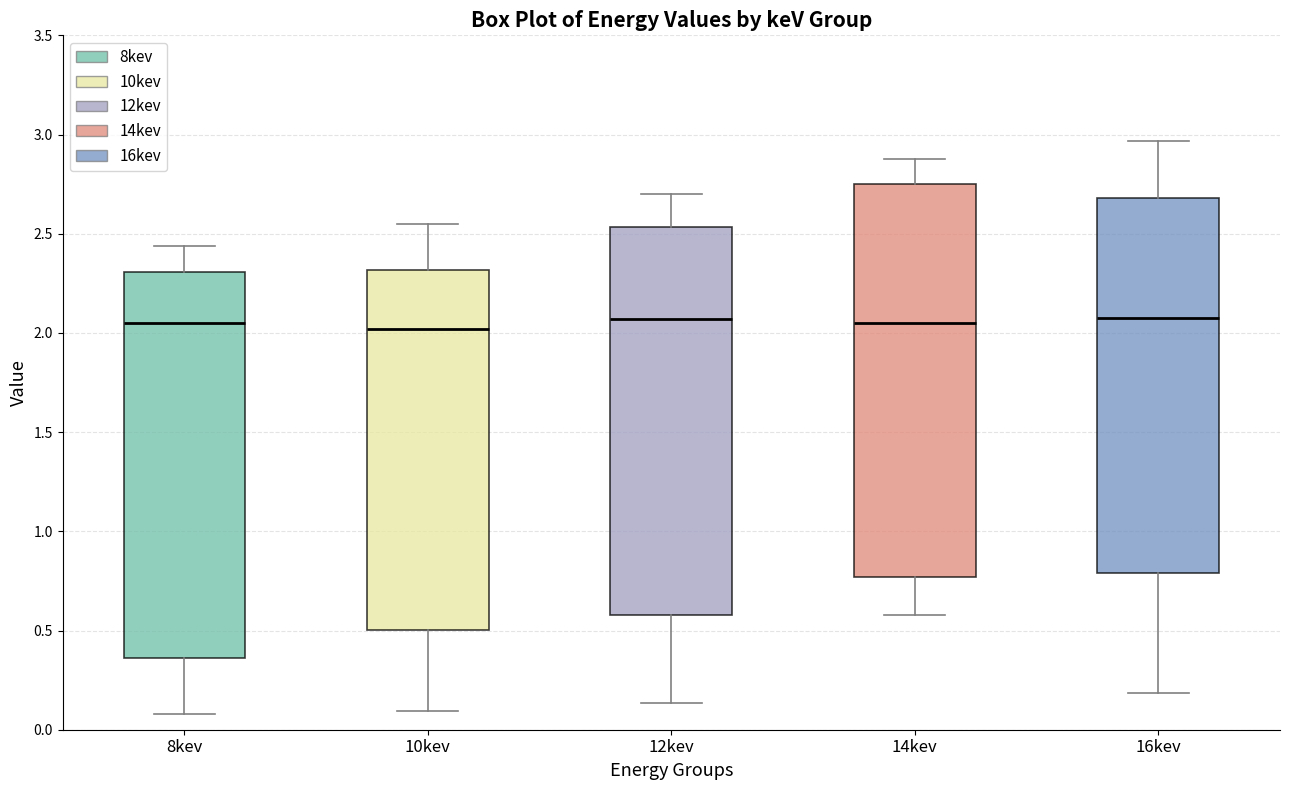

Where does the upper whisker of the box for 8kev end on the y-axis? The values are not printed on the chart, so give them approximately, as read against the axis.

2.45